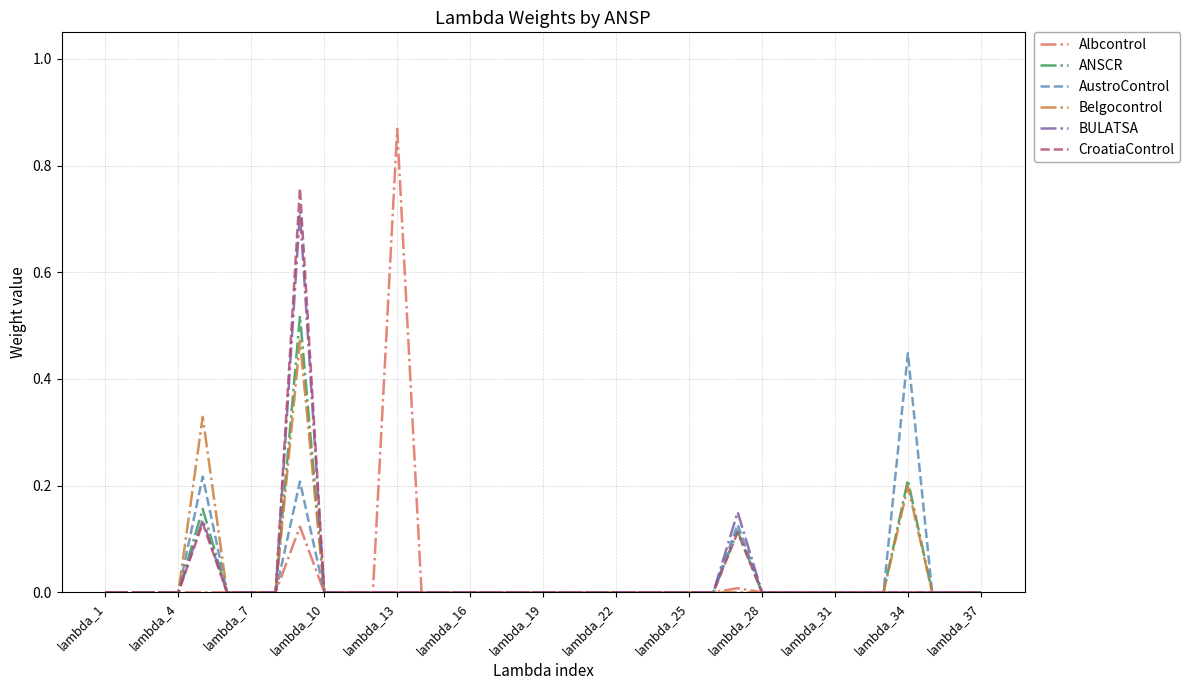

Which series has the largest range (max minus min)?

Albcontrol